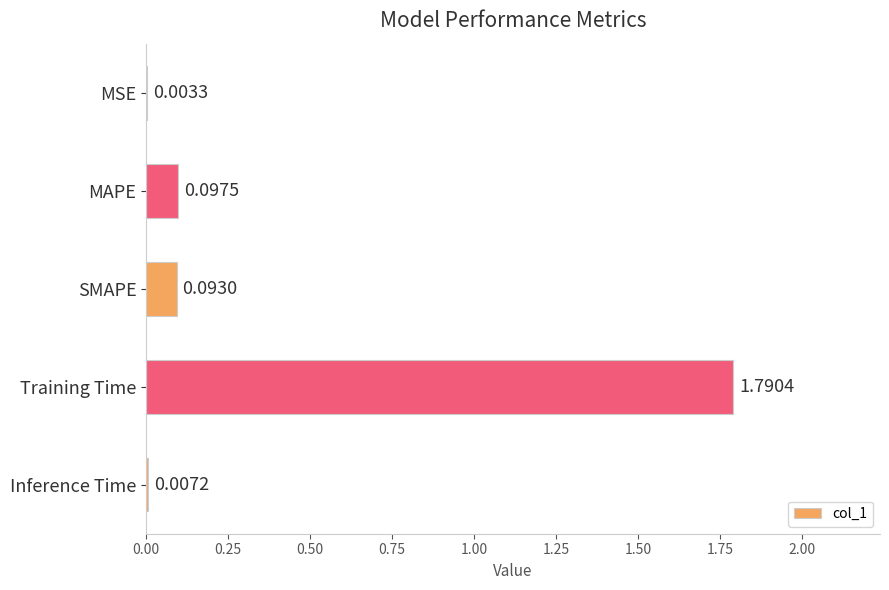

Where is the data nearest to the value 0?

MSE